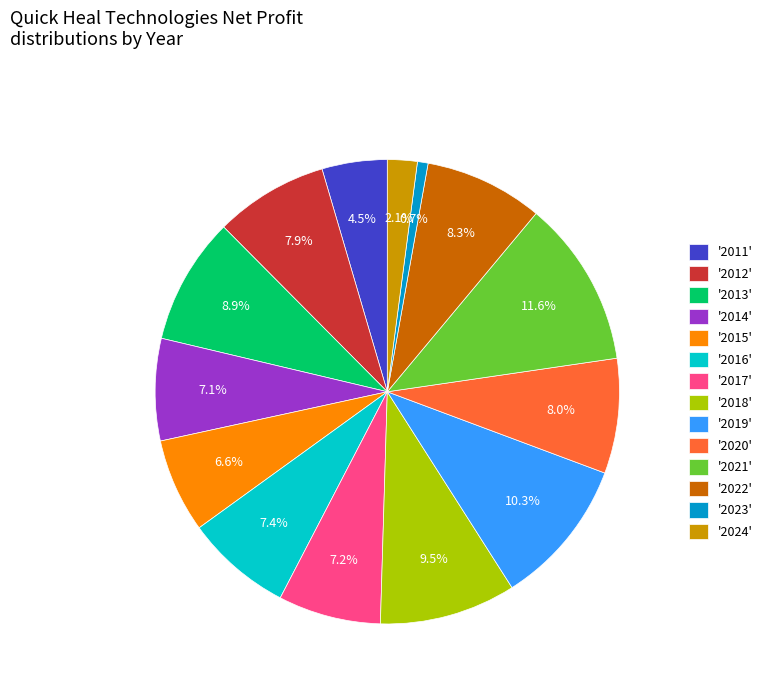

Approximately how many times larger is the value at '2016' compared to '2011'?

1.6